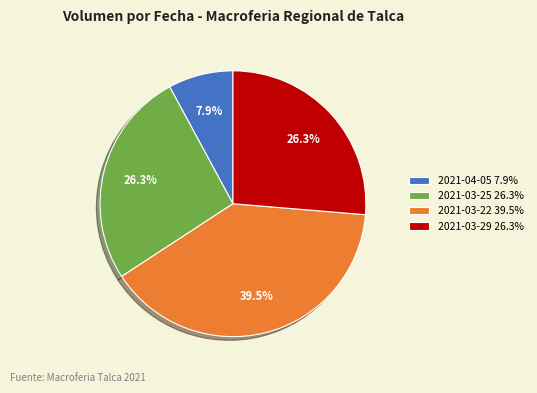

To the nearest percent, what is the average slice percentage?

25%